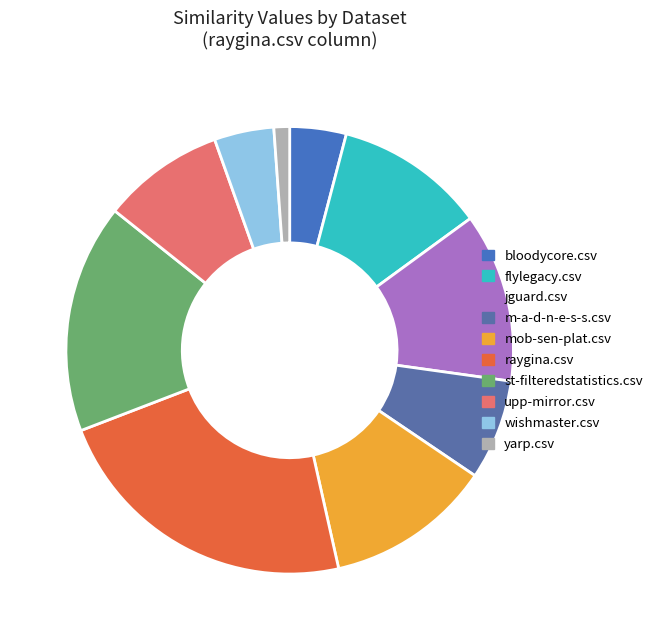

Which category has the smallest portion of the pie?

yarp.csv